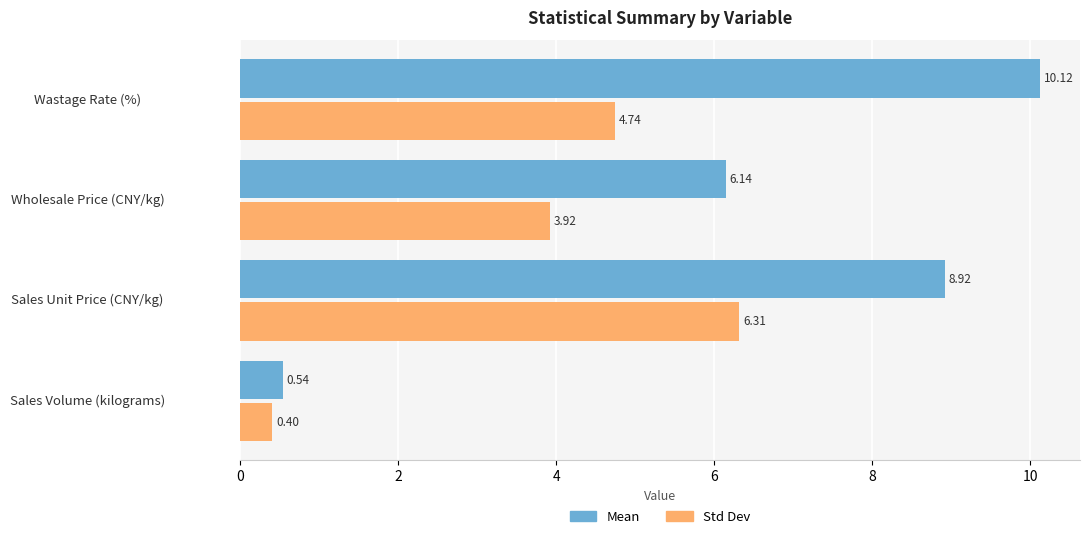

What is the difference between the highest and lowest values at Wastage Rate (%)?

5.4